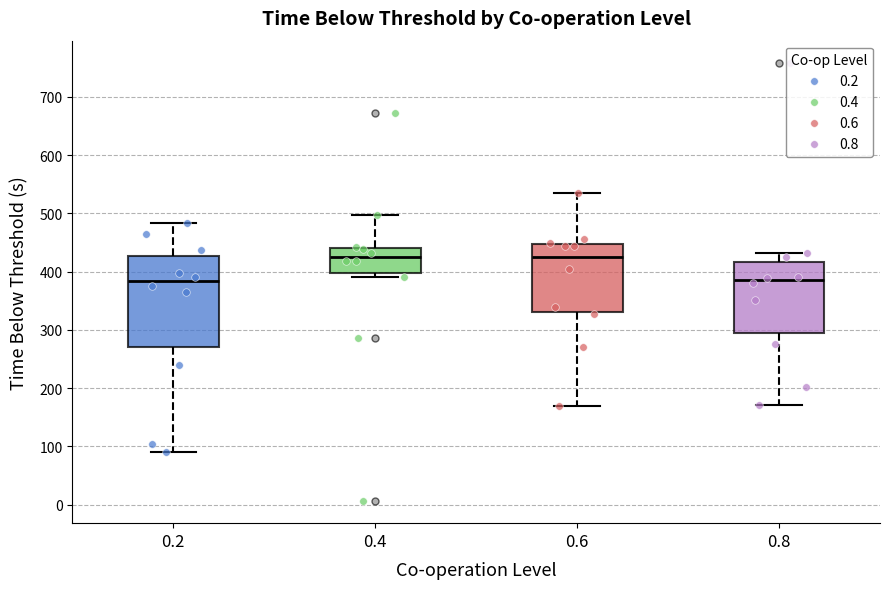

Reading left to right, transcribe this box plot: for each box, give where its median line is, the range the box spans, and where its two whiskers end, as read against the y-axis. The values are not printed on the chart, so give them approximately, as read against the axis.

0.2: median 380, box 270 to 430, whiskers 90 to 480
0.4: median 430, box 400 to 440, whiskers 390 to 500
0.6: median 420, box 330 to 450, whiskers 170 to 540
0.8: median 390, box 300 to 420, whiskers 170 to 430